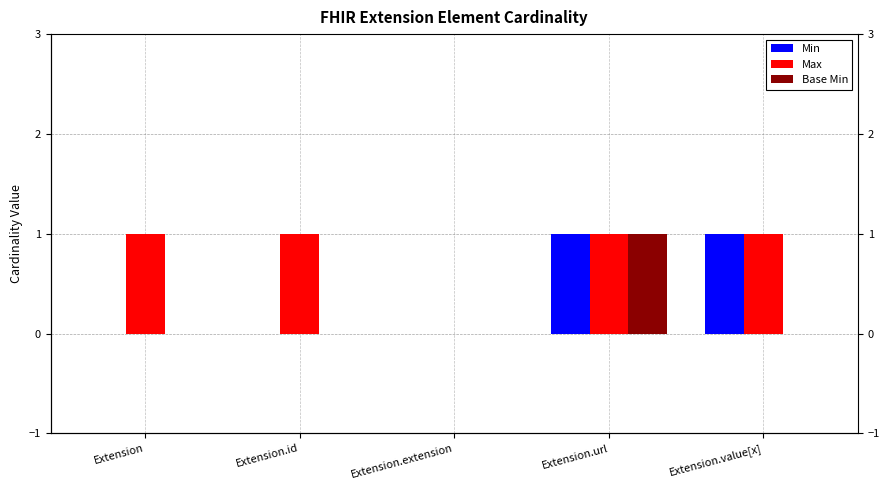

What position from the right is Extension?

5